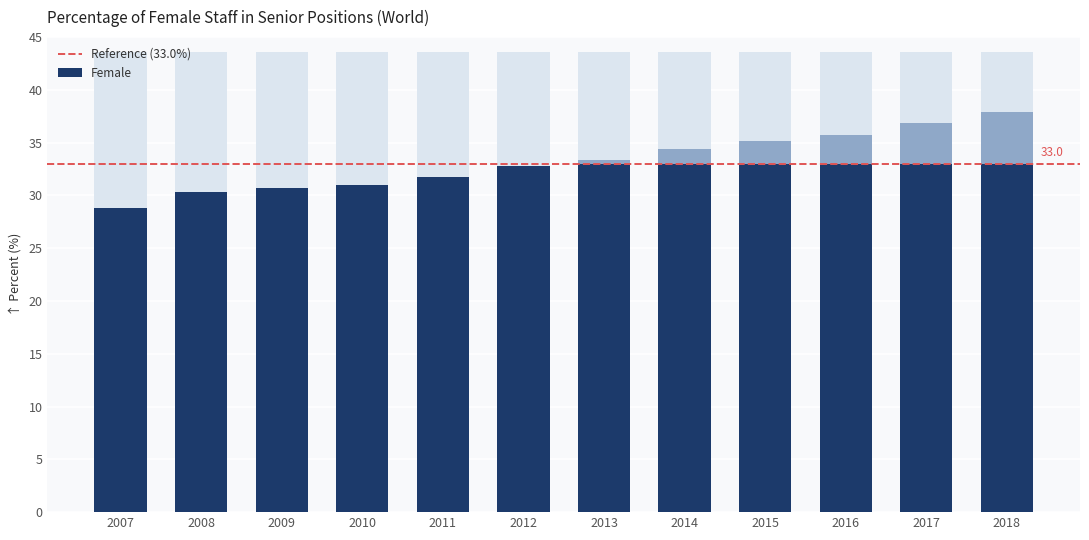

Rank the categories by value from lowest to highest.

2007, 2008, 2009, 2010, 2011, 2012, 2013, 2014, 2015, 2016, 2017, 2018